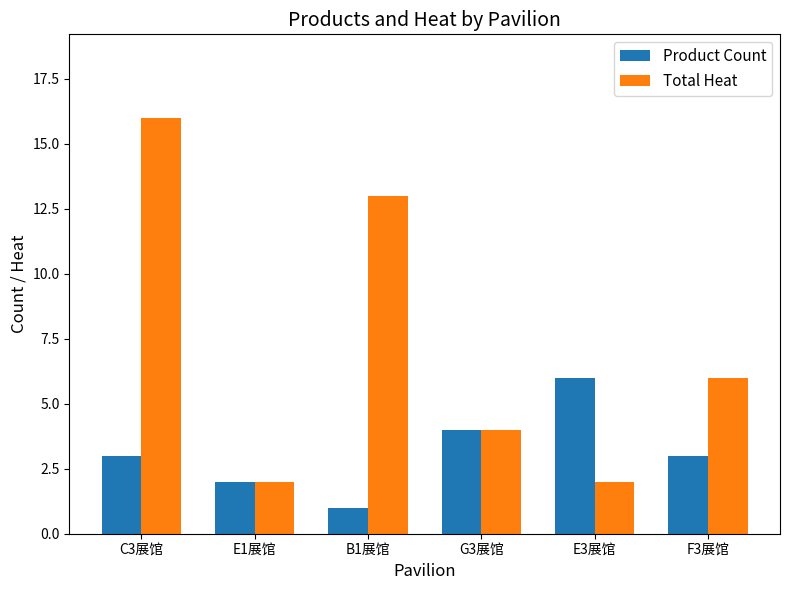

What is the total value across all series at B1展馆?

14